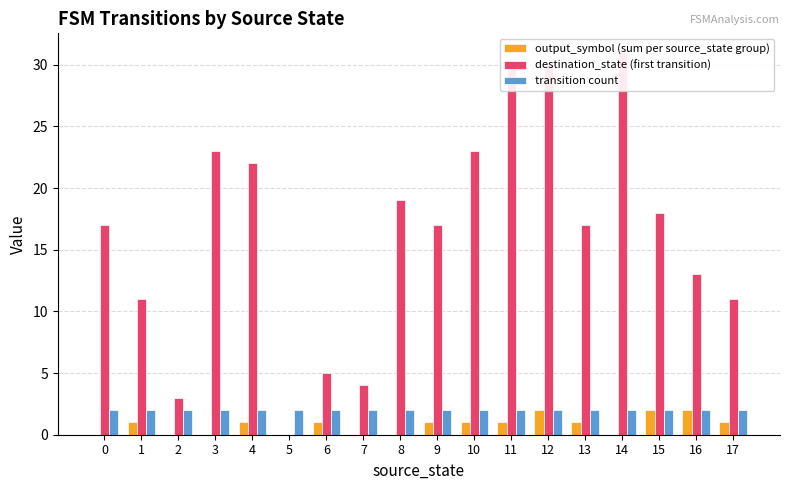

What value does the output_symbol (sum per source_state group) series have at 11?

1